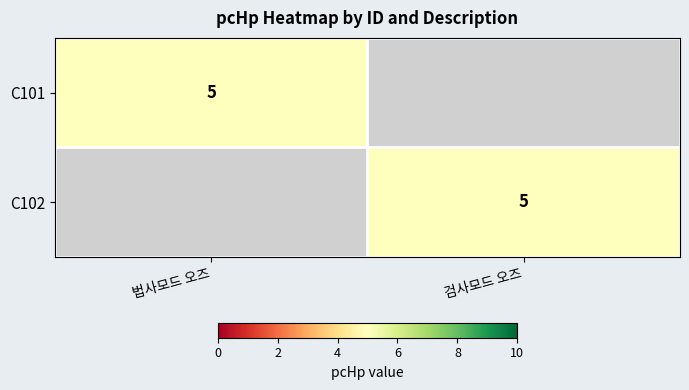

Which has a higher value, 법사모드 오즈 or 검사모드 오즈?

법사모드 오즈